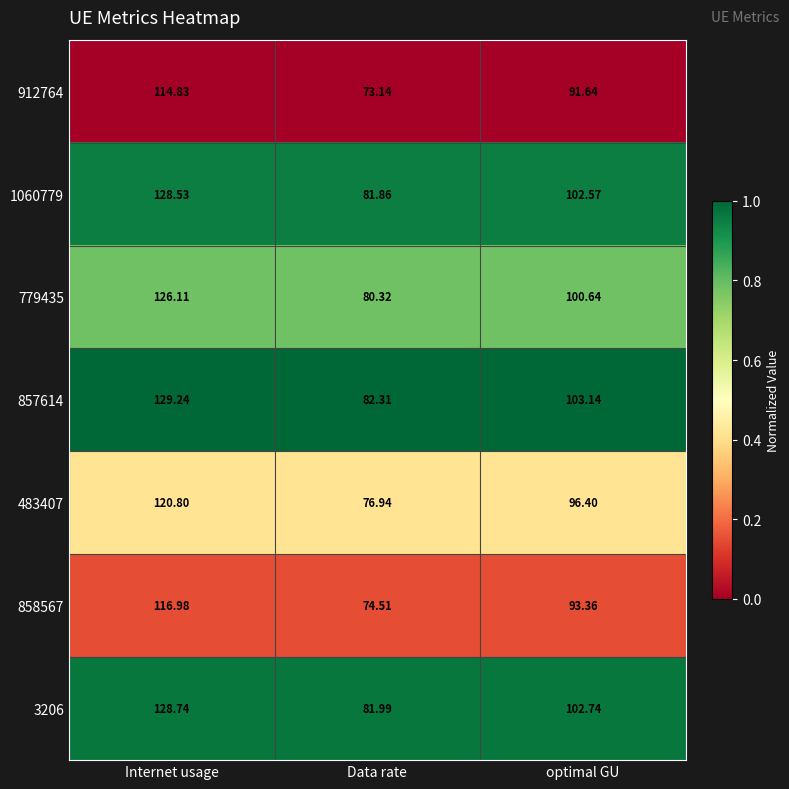

Is the value of 857614 at optimal GU greater than the value of 858567 at Internet usage?

No